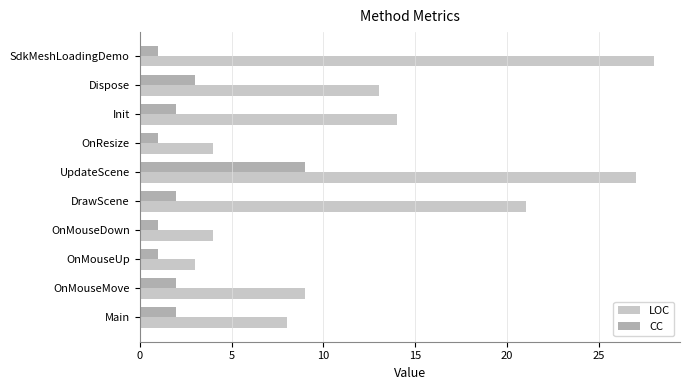

At Dispose, list the series in order from largest to smallest.

LOC, CC